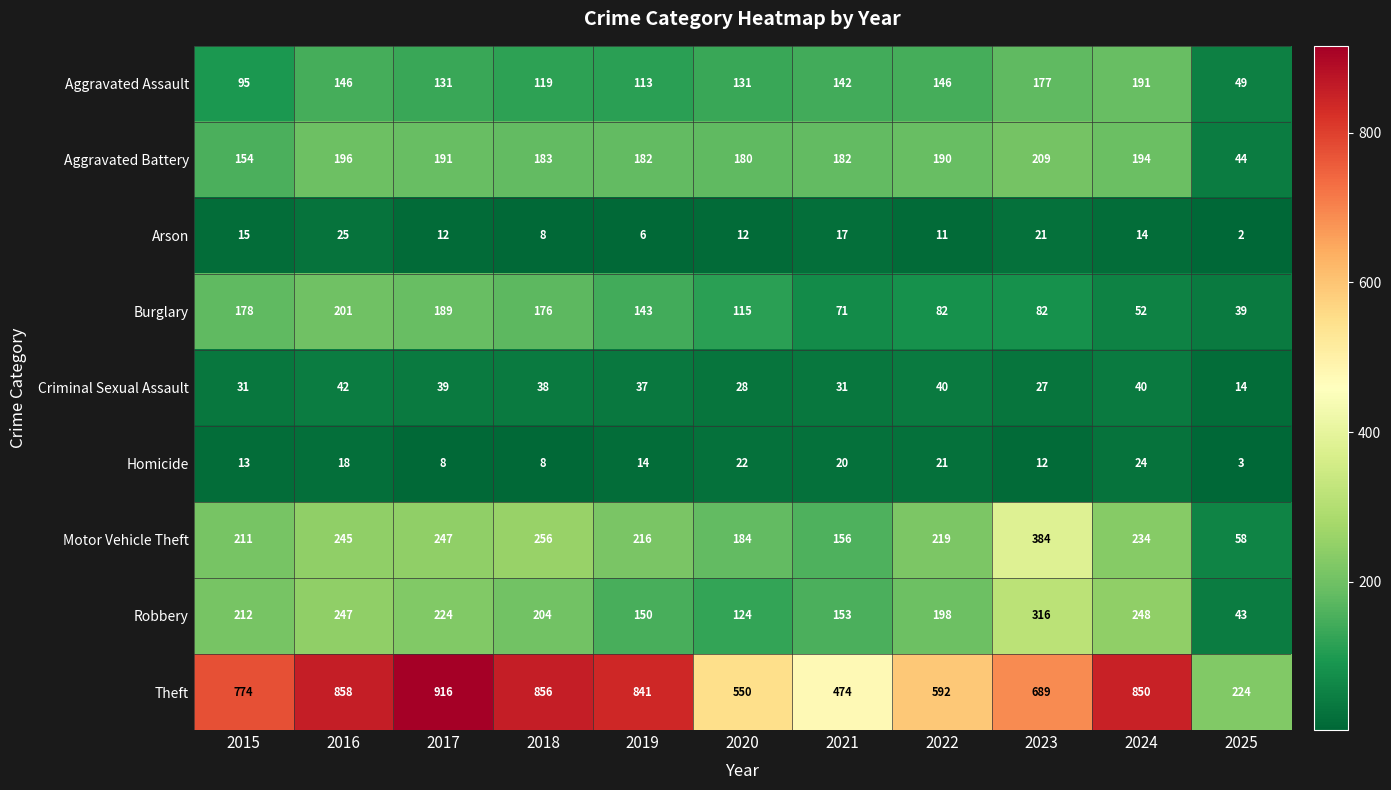

Read the Robbery value at 2015, to the nearest 10.

210